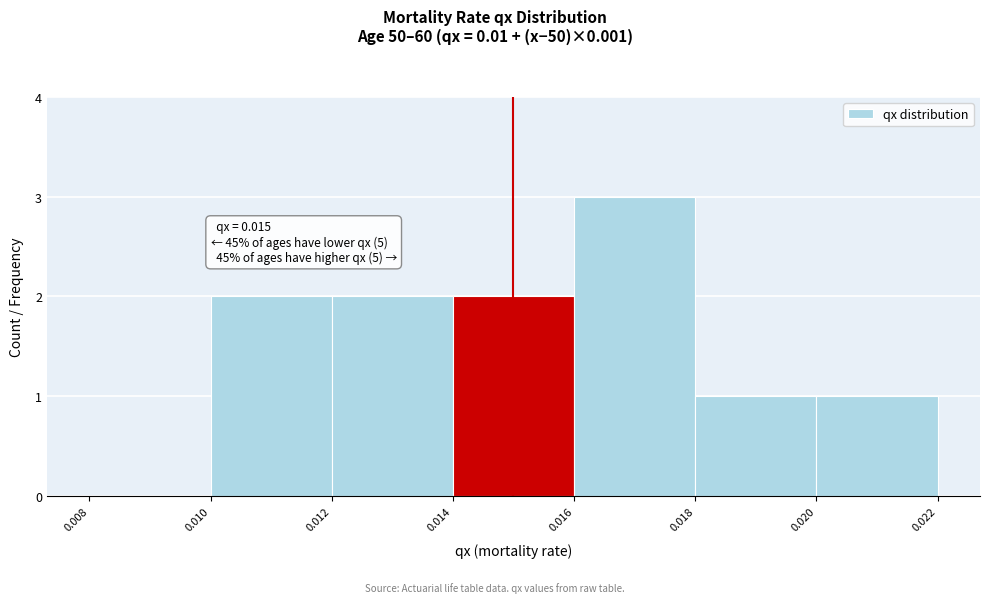

Which range on the x-axis has the tallest bar?

0.016 to 0.018